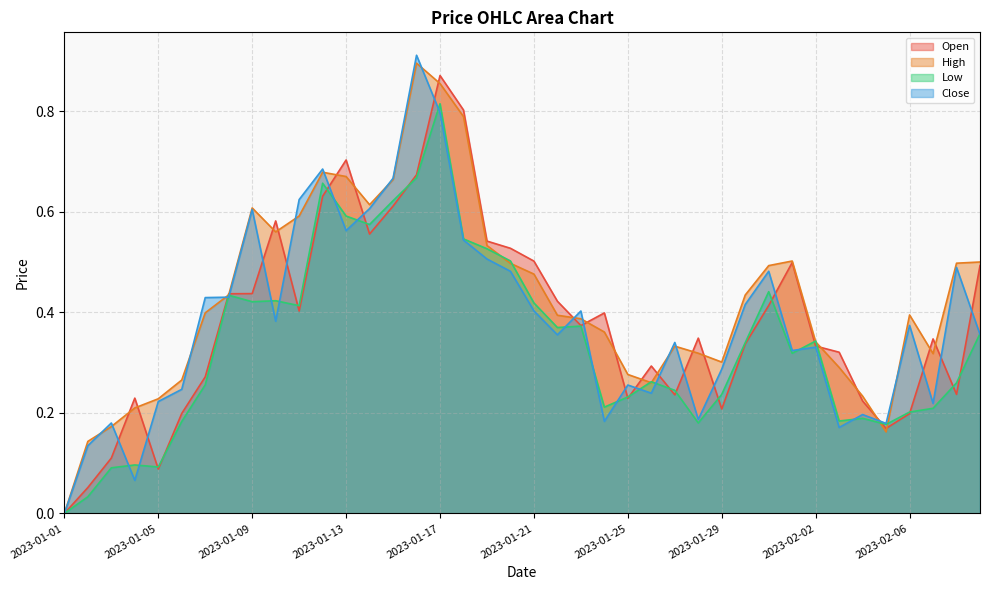

Rank the categories by Close value from highest to lowest.

2023-01-16, 2023-01-17, 2023-01-12, 2023-01-15, 2023-01-11, 2023-01-14, 2023-01-09, 2023-01-13, 2023-01-18, 2023-01-19, 2023-02-08, 2023-01-31, 2023-01-20, 2023-01-08, 2023-01-07, 2023-01-30, 2023-01-21, 2023-01-23, 2023-01-10, 2023-02-06, 2023-02-09, 2023-01-22, 2023-01-27, 2023-02-02, 2023-02-01, 2023-01-29, 2023-01-25, 2023-01-06, 2023-01-26, 2023-01-05, 2023-02-07, 2023-02-04, 2023-01-28, 2023-01-24, 2023-01-03, 2023-02-05, 2023-02-03, 2023-01-02, 2023-01-04, 2023-01-01